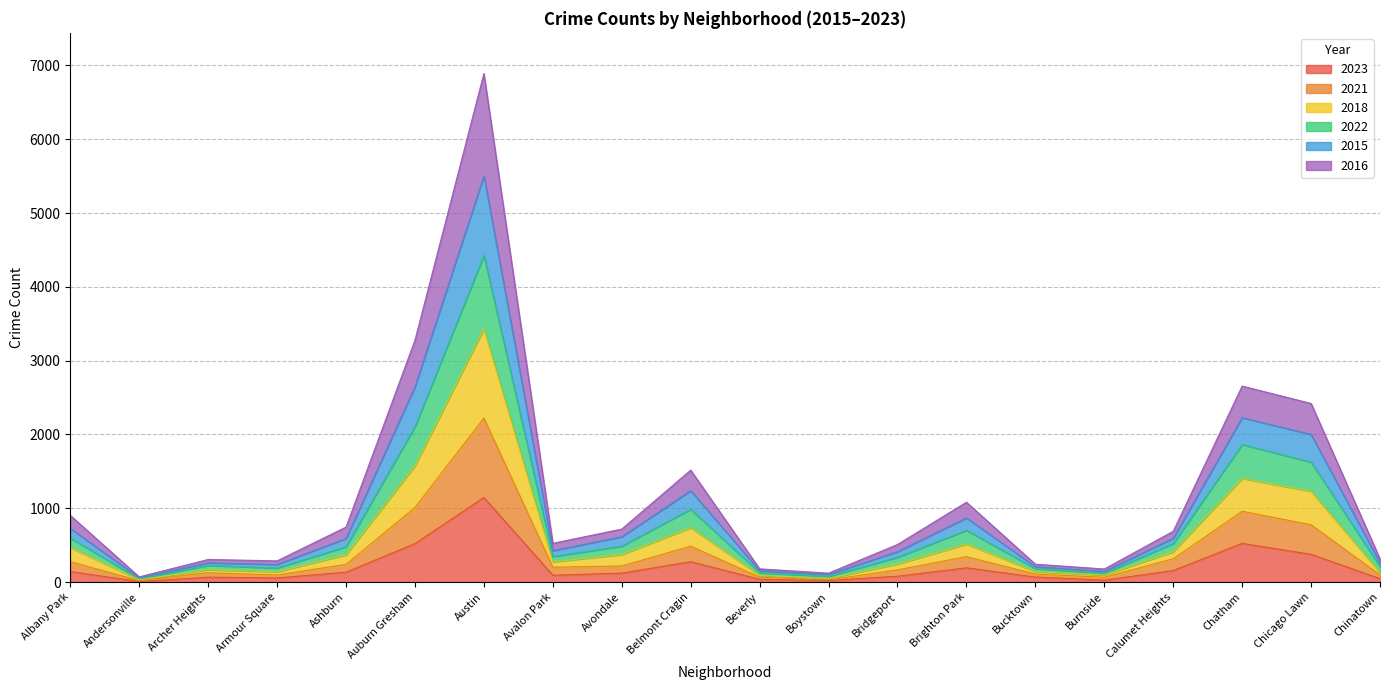

At which category is the sum across all series the highest?

Austin